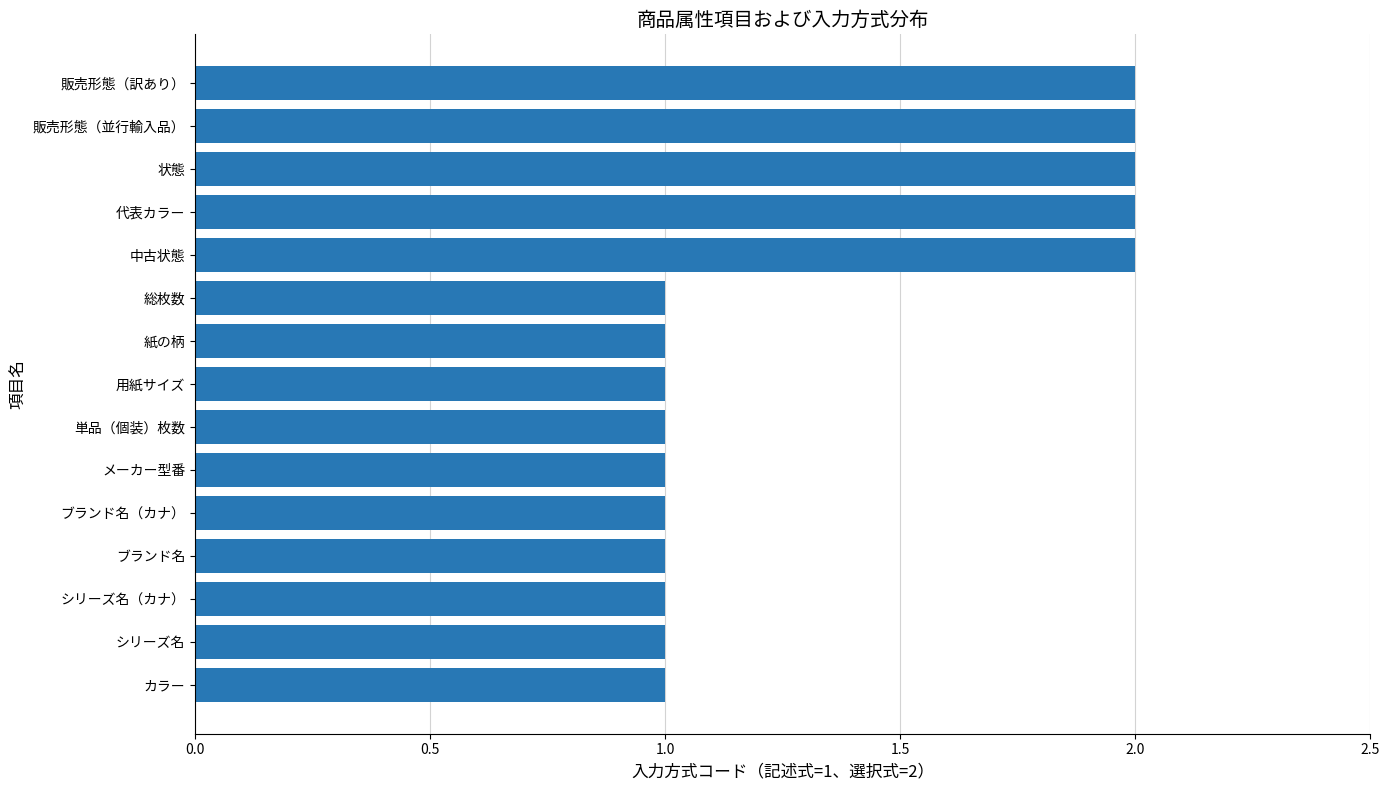

What is the sum of all values?

20